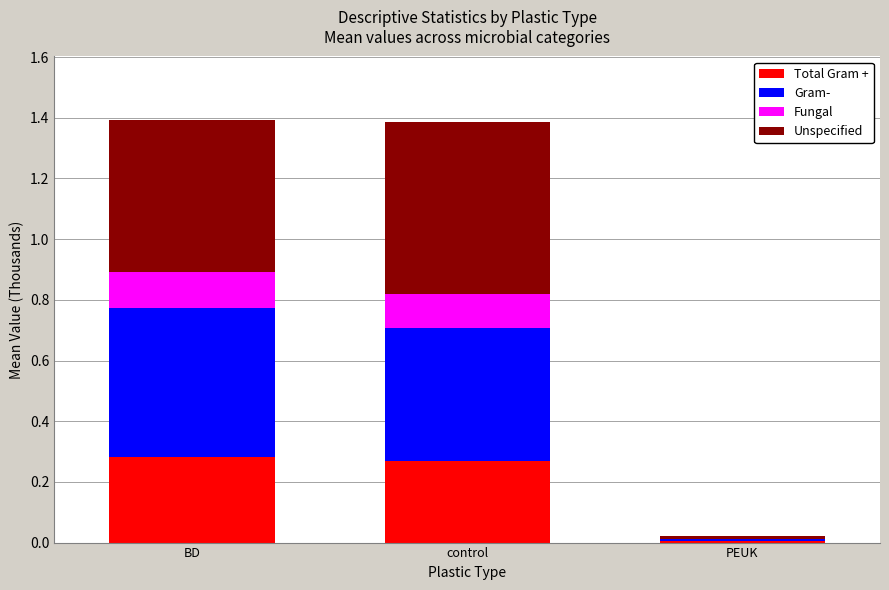

The Total Gram + series shows 0.1 at BD. True or false?

False